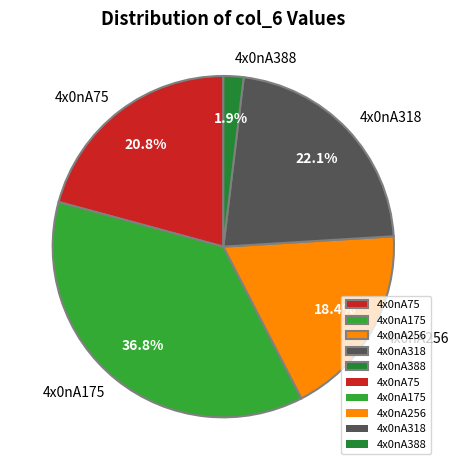

To the nearest percent, what percentage of the pie is 4x0nA388?

2%